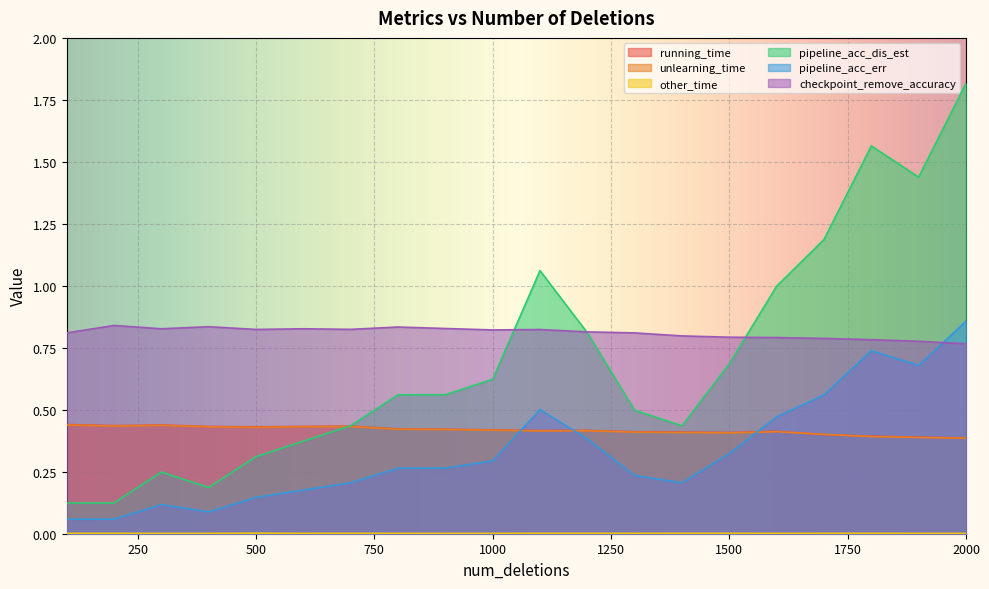

What is the approximate value of pipeline_acc_dis_est at 1400?

0.4